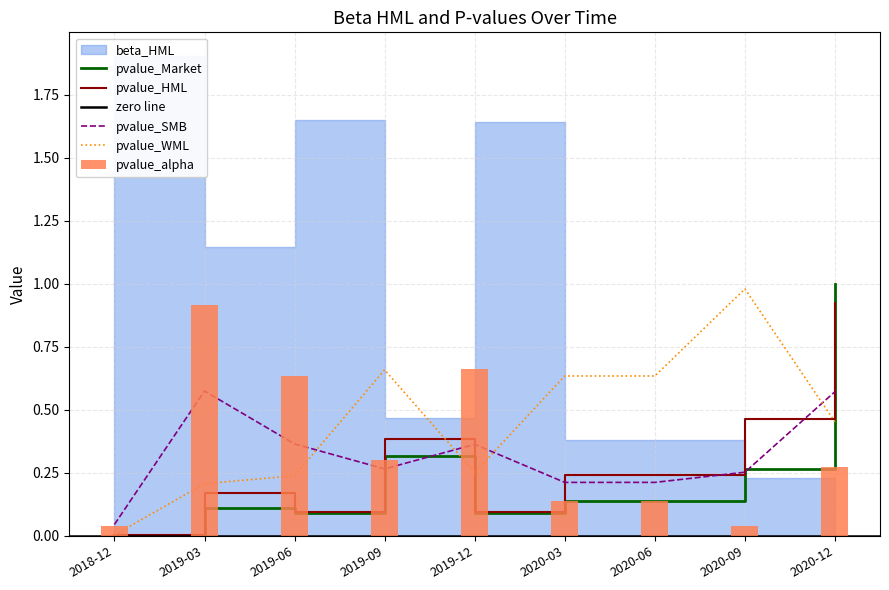

What is the approximate value of pvalue_alpha at 2020-12?

0.3